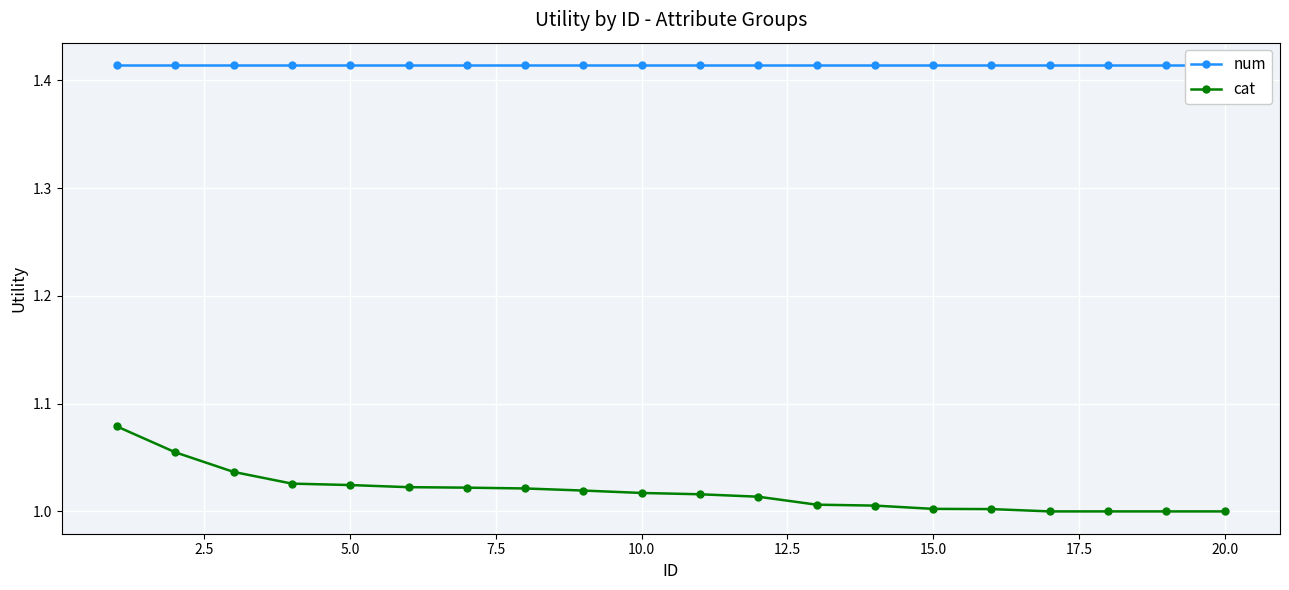

What is the value of the num point at the 12th from the left?

1.4